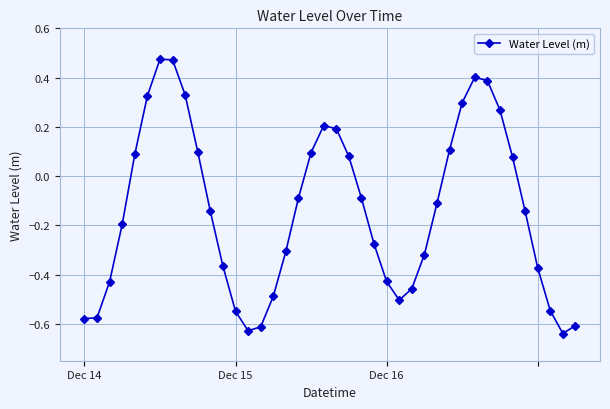

How many values are below 0?

24